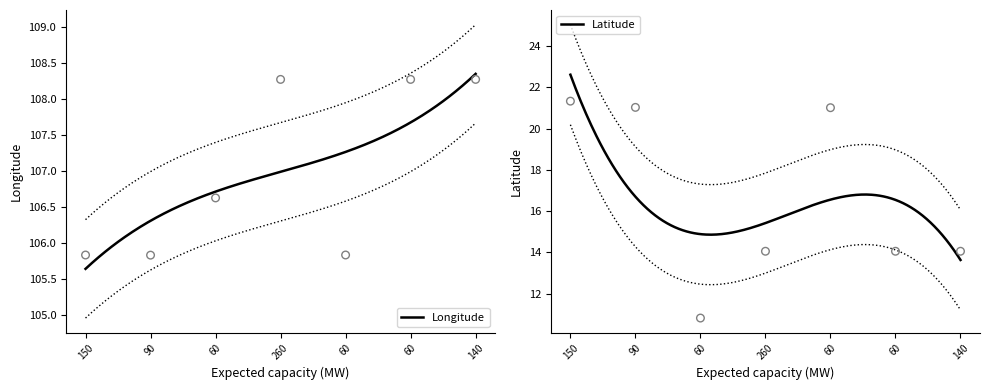

Which series has the largest Y range (max minus min)?

Latitude